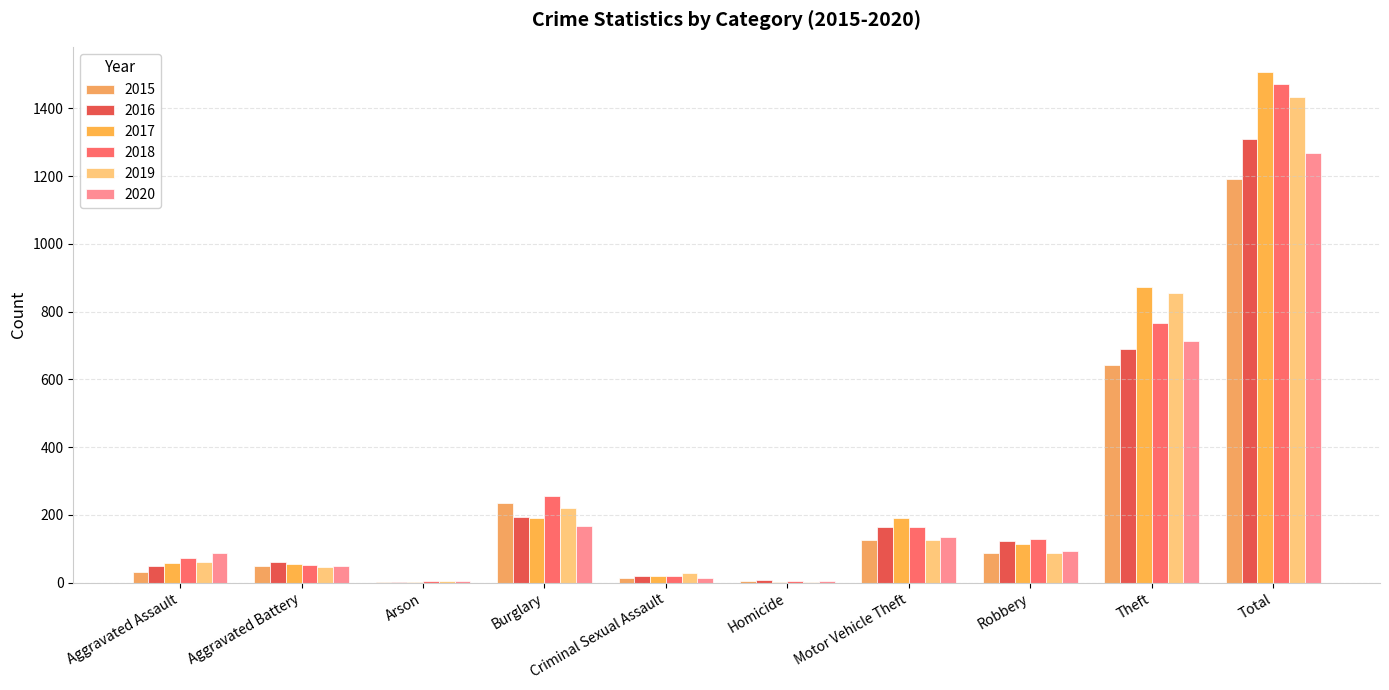

At Total, list the series in order from smallest to largest.

2015, 2020, 2016, 2019, 2018, 2017